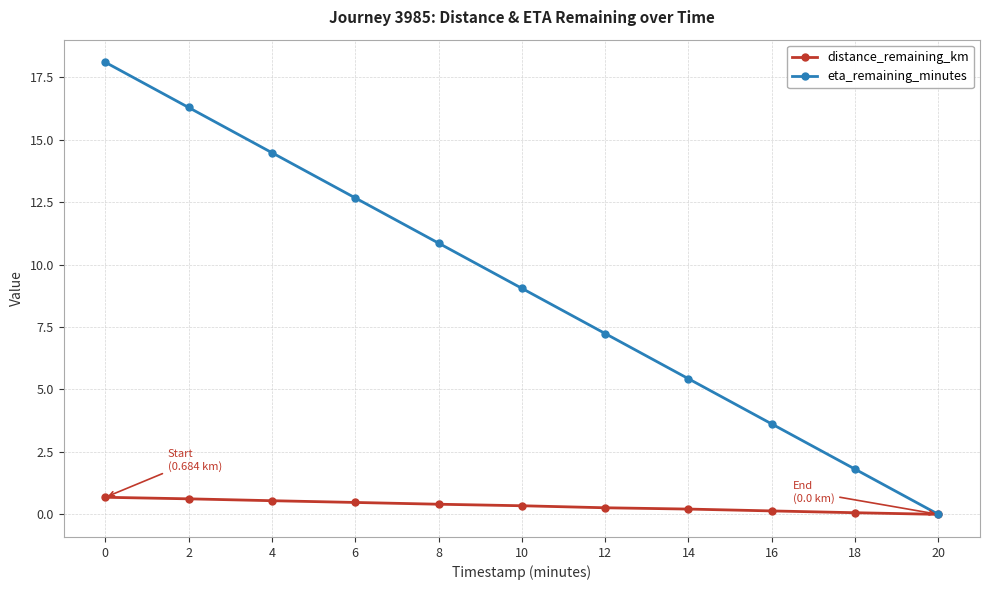

Which series has the largest range (max minus min)?

eta_remaining_minutes